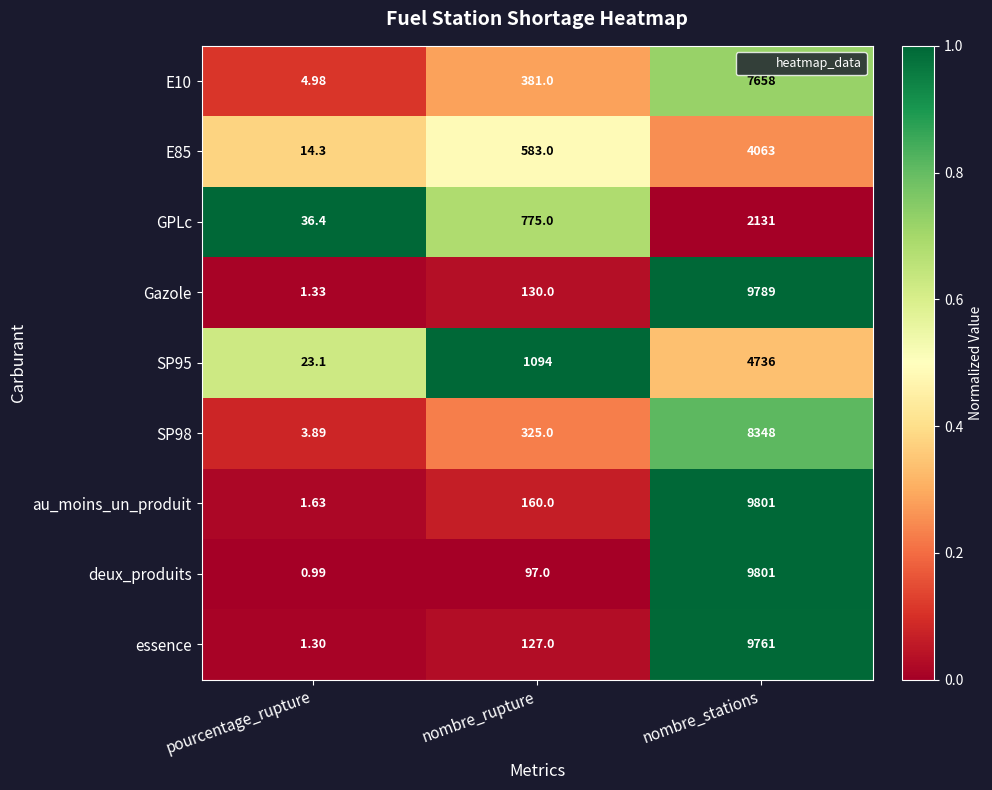

Which series changed the most between pourcentage_rupture and nombre_stations?

deux_produits